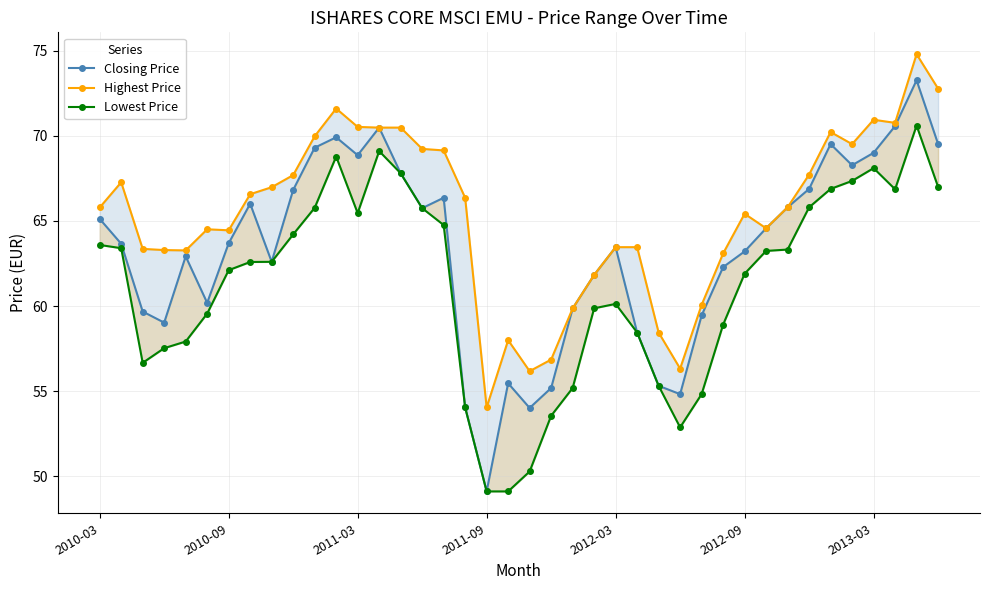

What is the maximum value for Lowest Price?

70.6